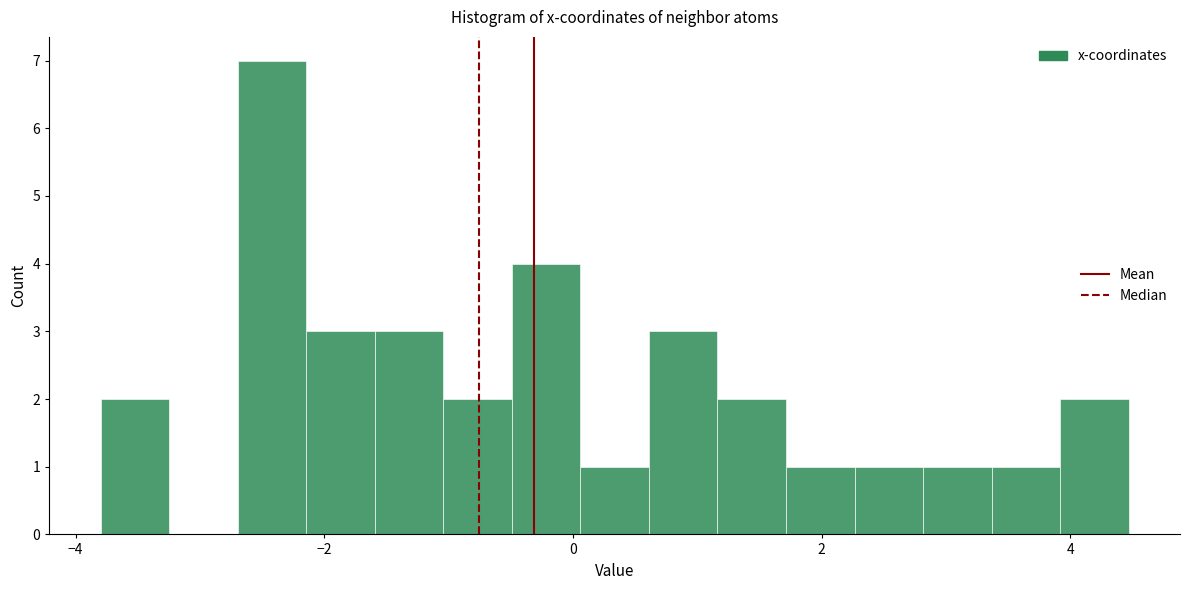

Read against the x-axis, roughly where is the centre of the tallest bar?

-2.4